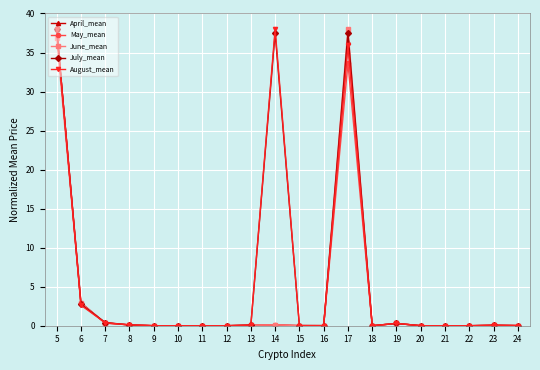

What is the average value of the August_mean series?

5.8